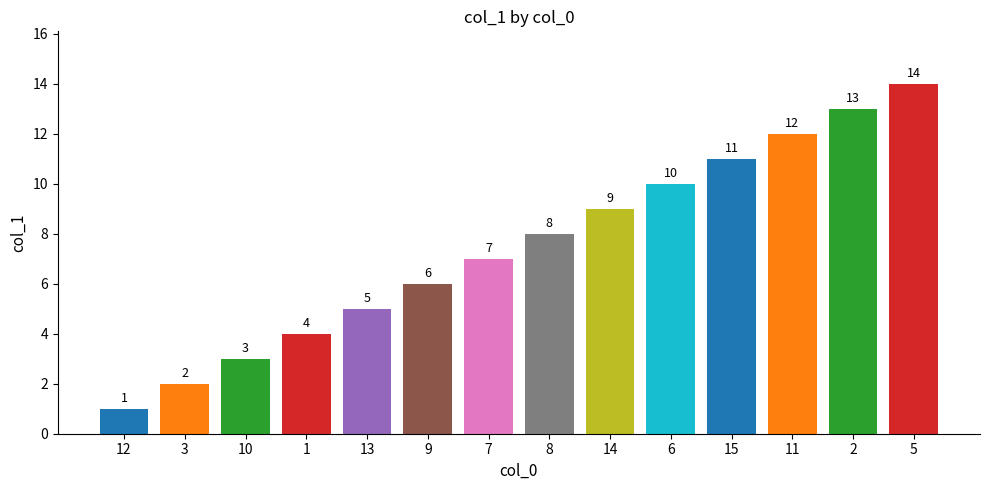

The chart shows a value of 4 at 14. True or false?

False